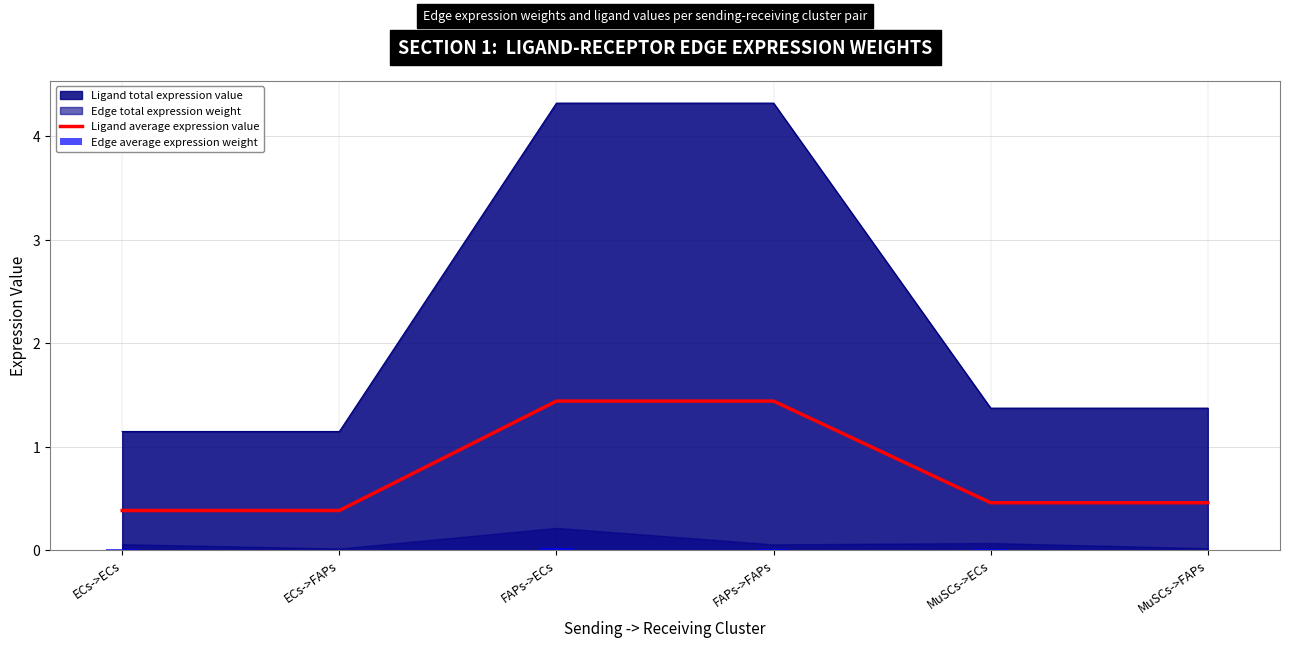

Is the value of Edge average expression weight at MuSCs->ECs greater than the value of Ligand average expression value at ECs->FAPs?

No